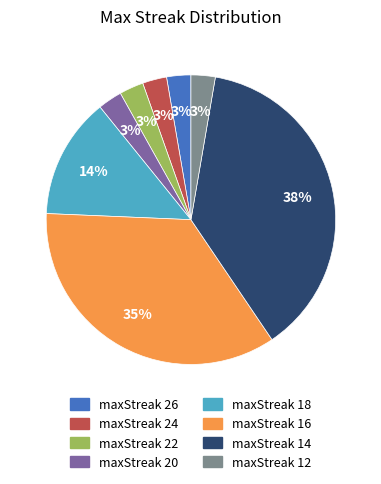

Does maxStreak 16 represent more than half of the total?

No